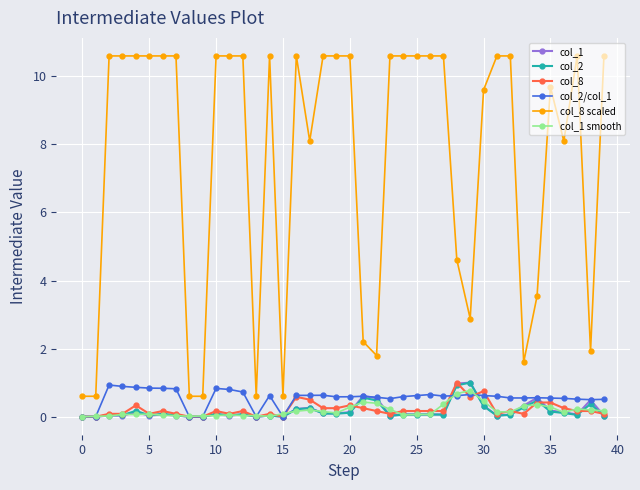

What is the greatest value displayed?

10.6